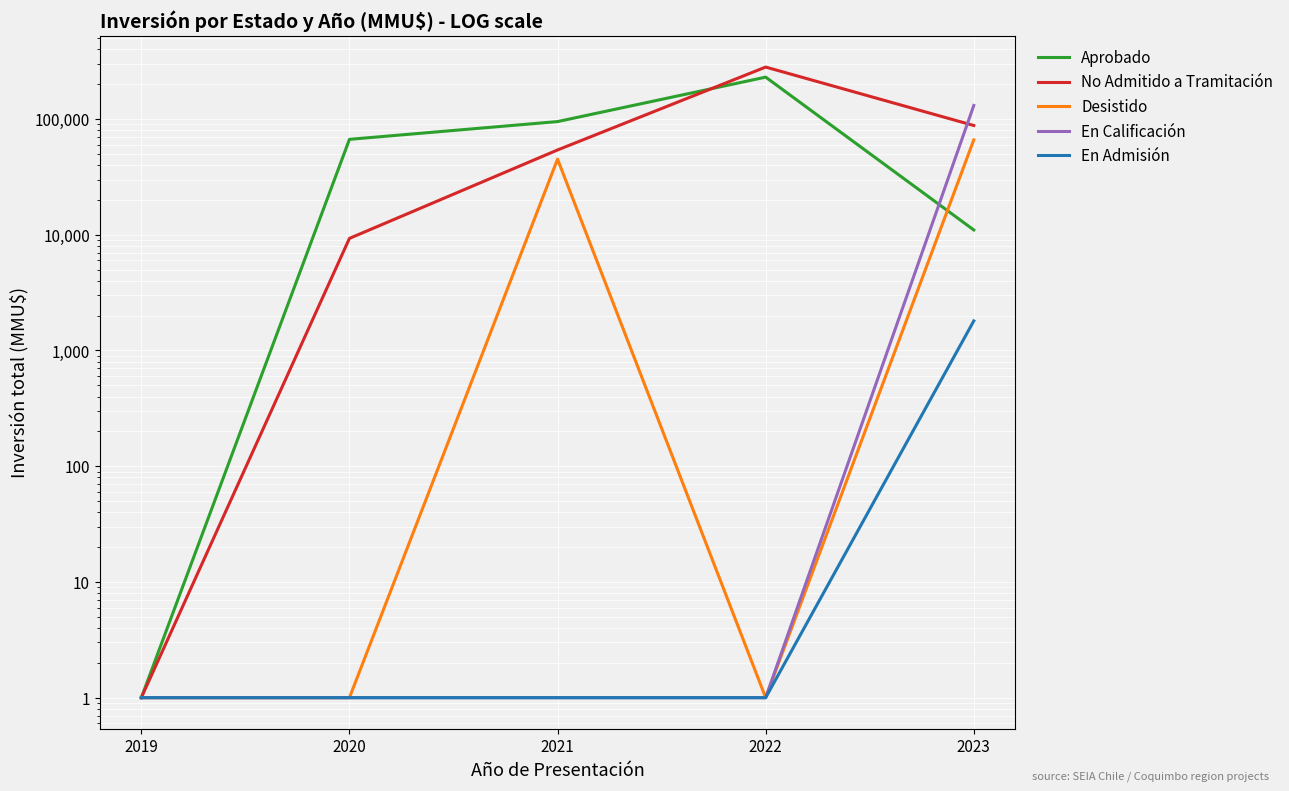

How many lines are shown in the chart?

5